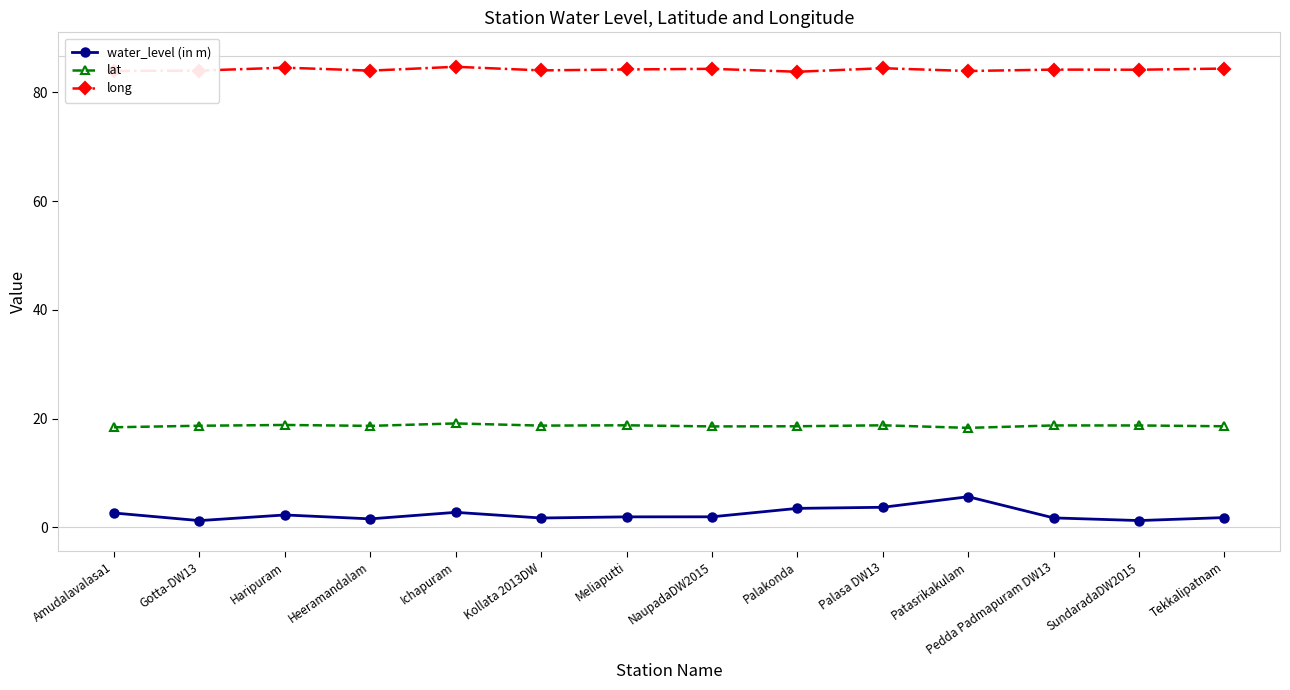

What is the difference between the water_level (in m) values at SundaradaDW2015 and Pedda Padmapuram DW13?

0.5